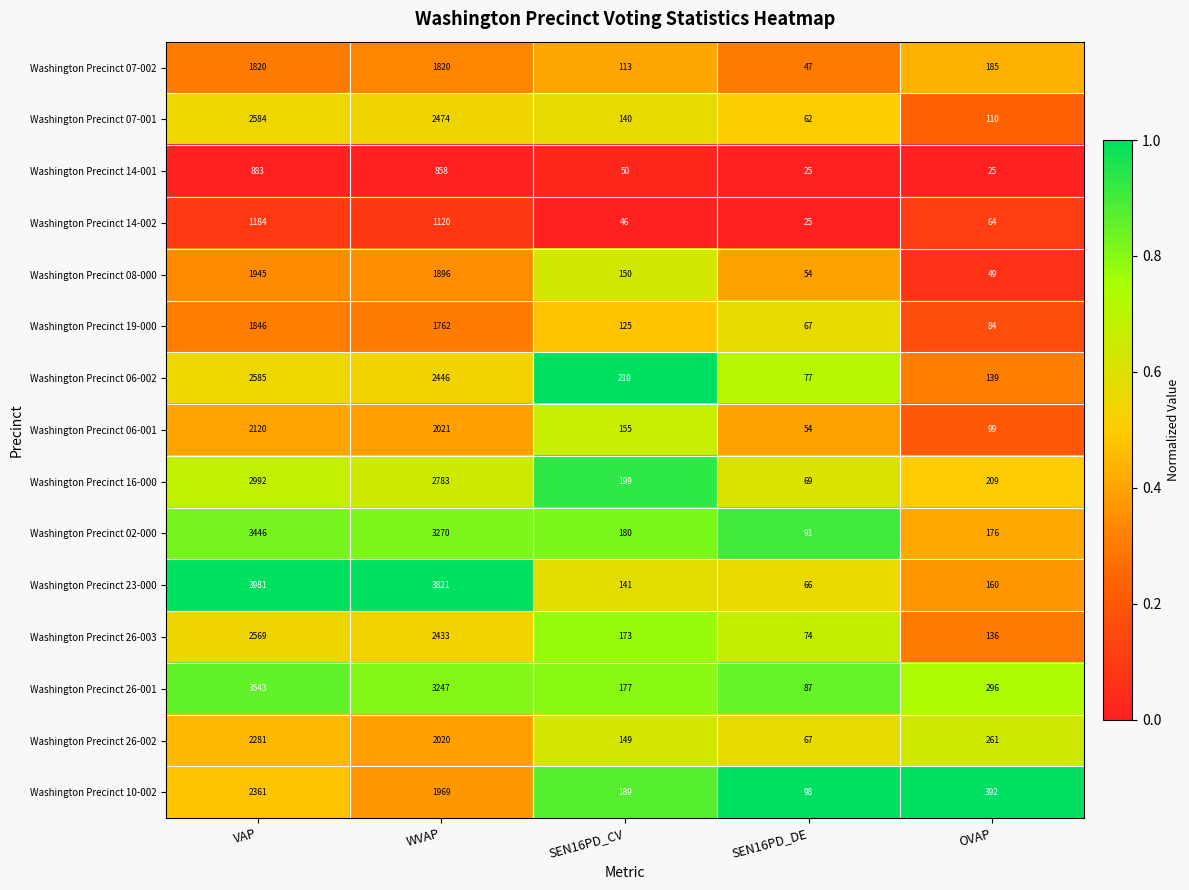

At which category is the sum across all series the highest?

VAP